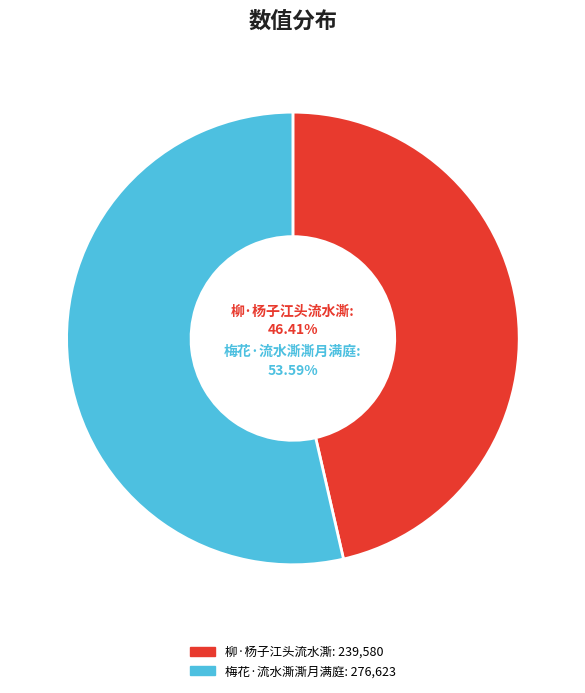

Between 梅花·流水澌澌月满庭 and 柳·杨子江头流水澌, which is larger?

梅花·流水澌澌月满庭